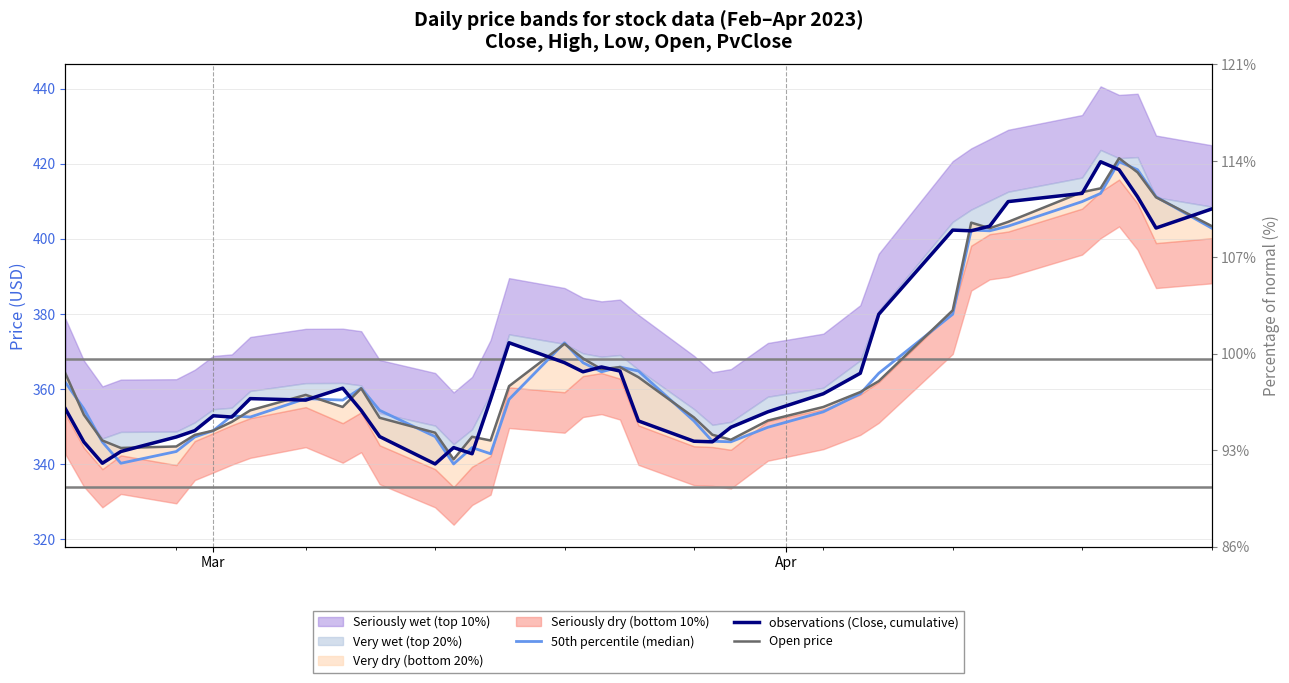

The value of observations (Close, cumulative) at Mar is 511.0. True or false?

False